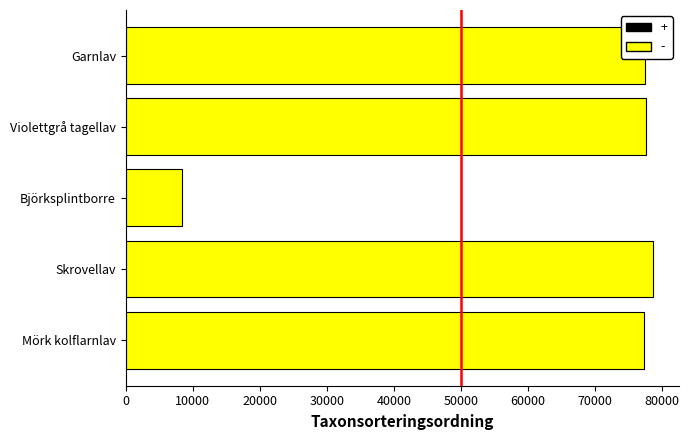

How many bars are there in total?

5